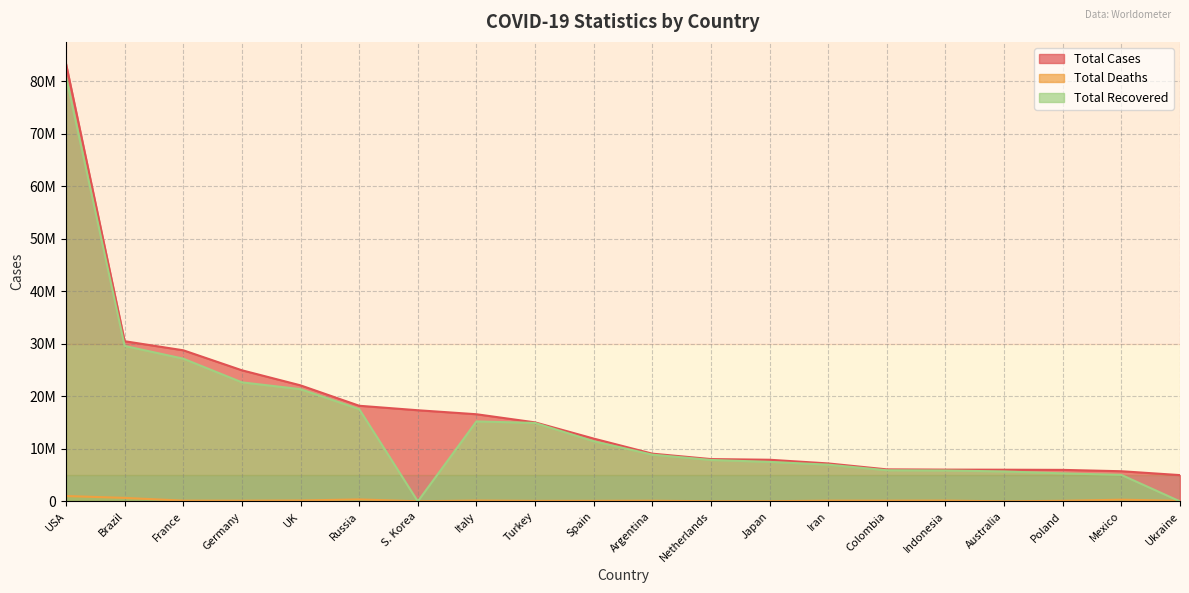

What is the value of the Total Recovered point at the 8th from the left?

15222419